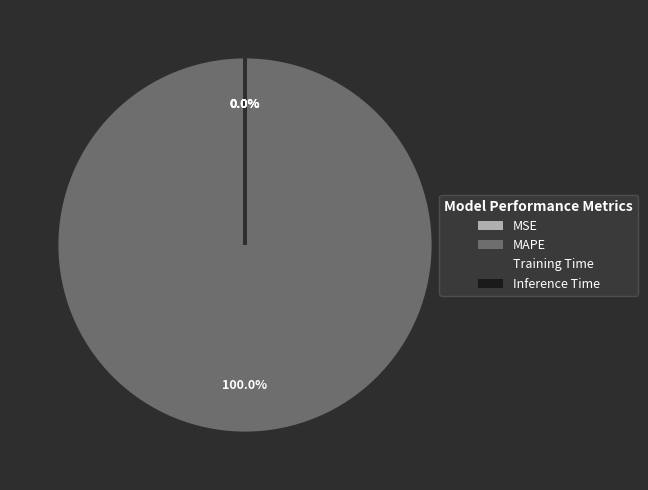

What is the largest slice in the pie chart?

MAPE